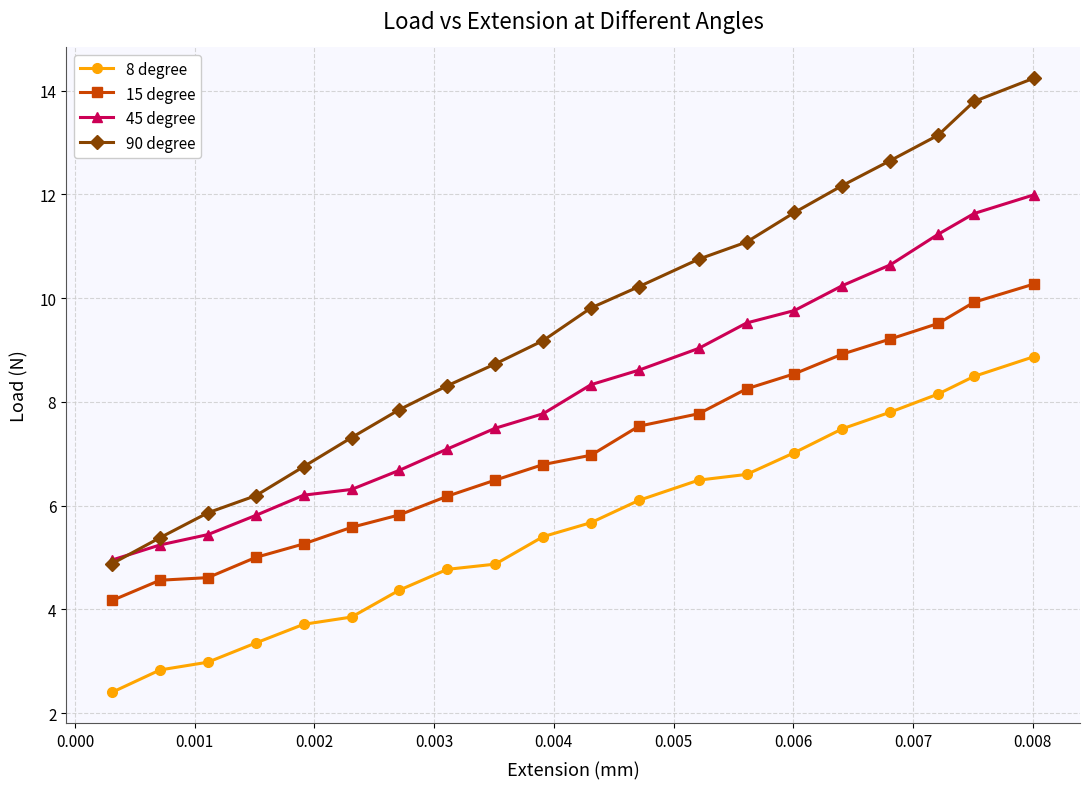

Which series has the largest range (max minus min)?

90 degree